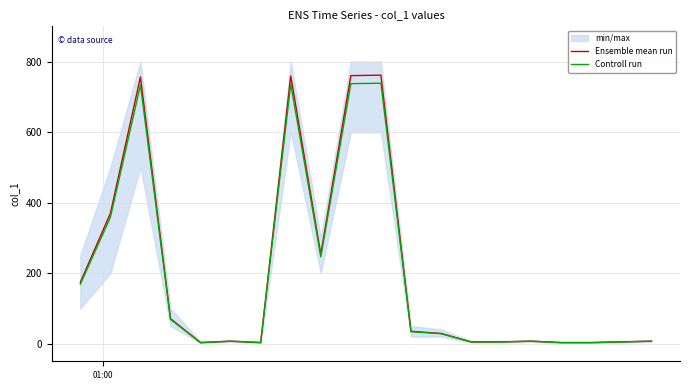

Rank the series by their average value, from highest to lowest.

Ensemble mean run, Controll run